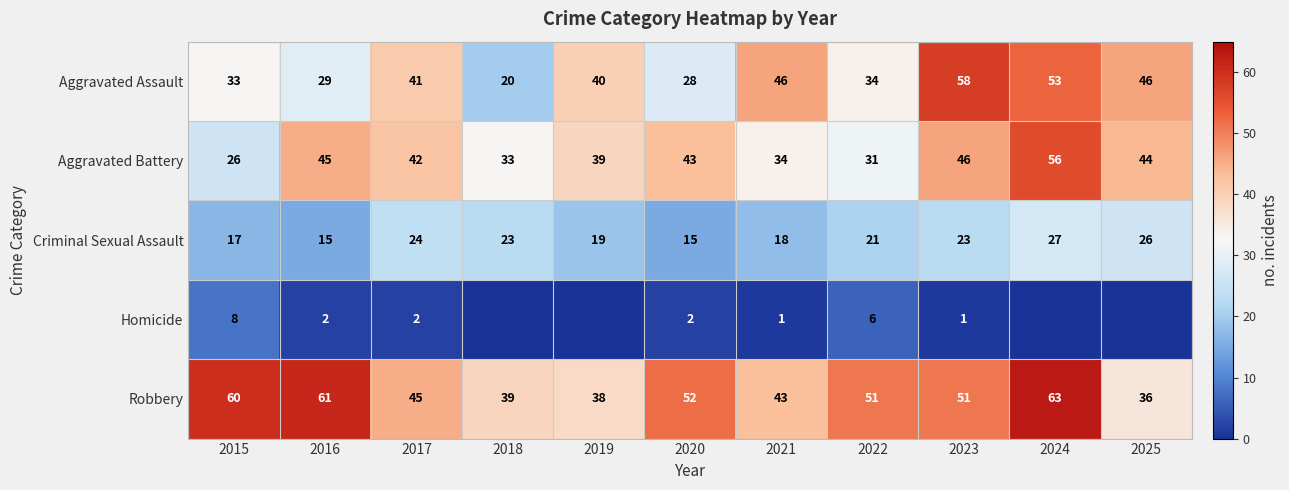

Which category has the highest value in the Aggravated Battery series?

2024